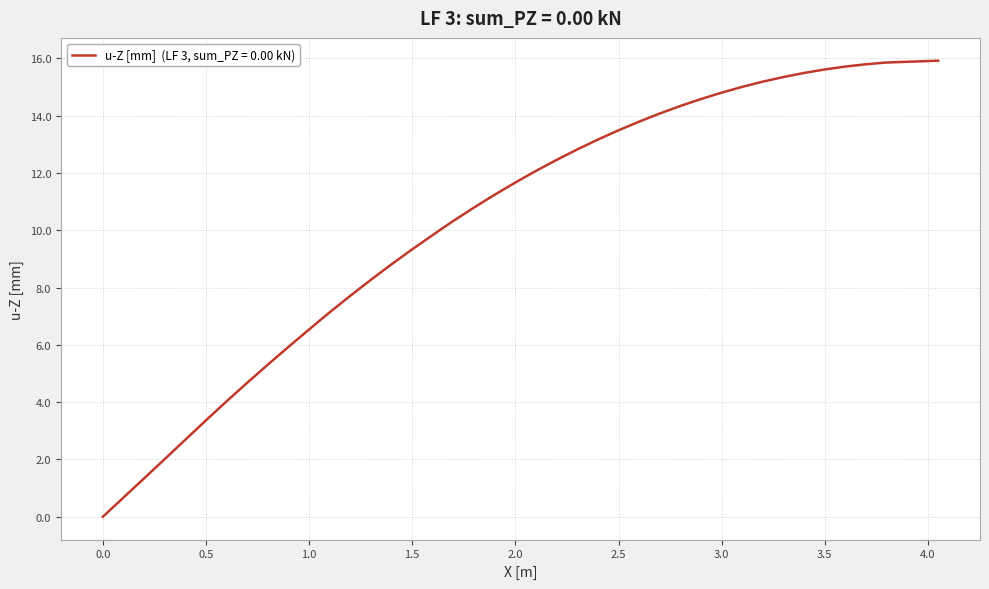

What is the greatest value displayed?

15.9